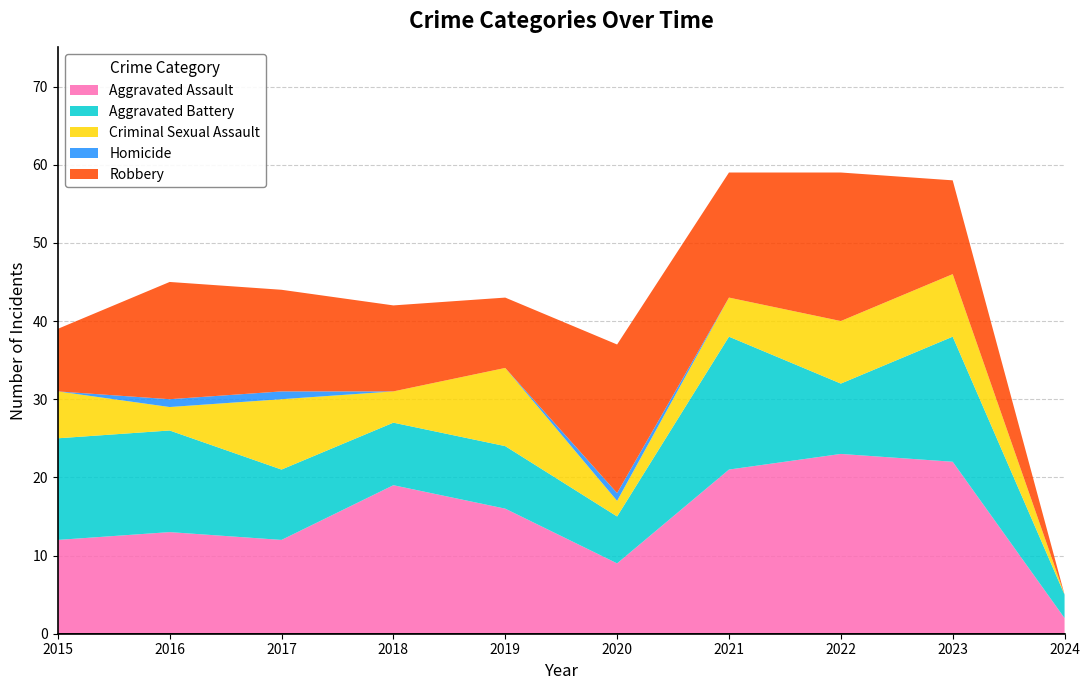

Reading left to right, extract all data points from this chart.

Aggravated Assault: 12	13	12	19	16	9	21	23	22	2
Aggravated Battery: 13	13	9	8	8	6	17	9	16	3
Criminal Sexual Assault: 6	3	9	4	10	2	5	8	8	0
Homicide: 0	1	1	0	0	1	0	0	0	0
Robbery: 8	15	13	11	9	19	16	19	12	0